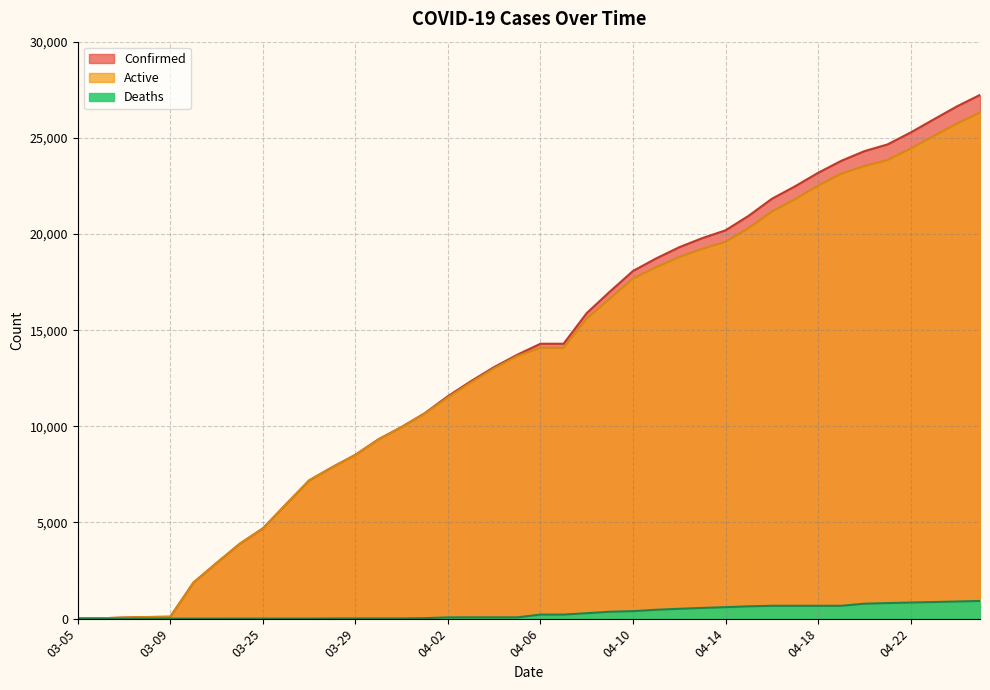

What position from the right is 04-25?

1